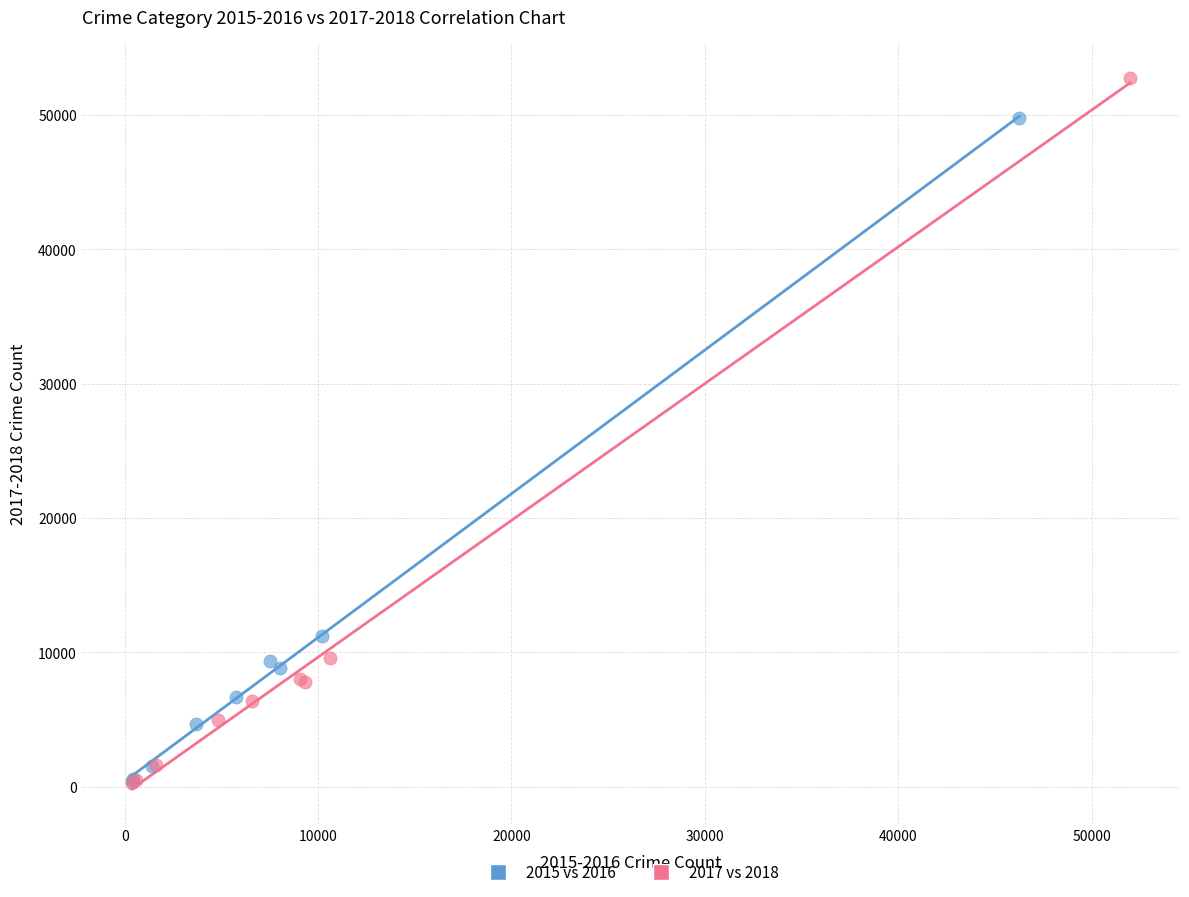

Which series contains the highest Y value?

2017 vs 2018